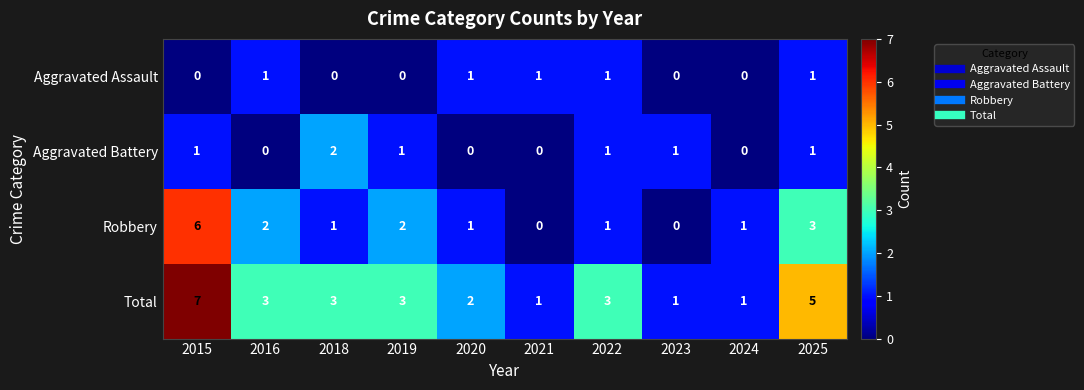

Which series has the largest total across all categories?

Total